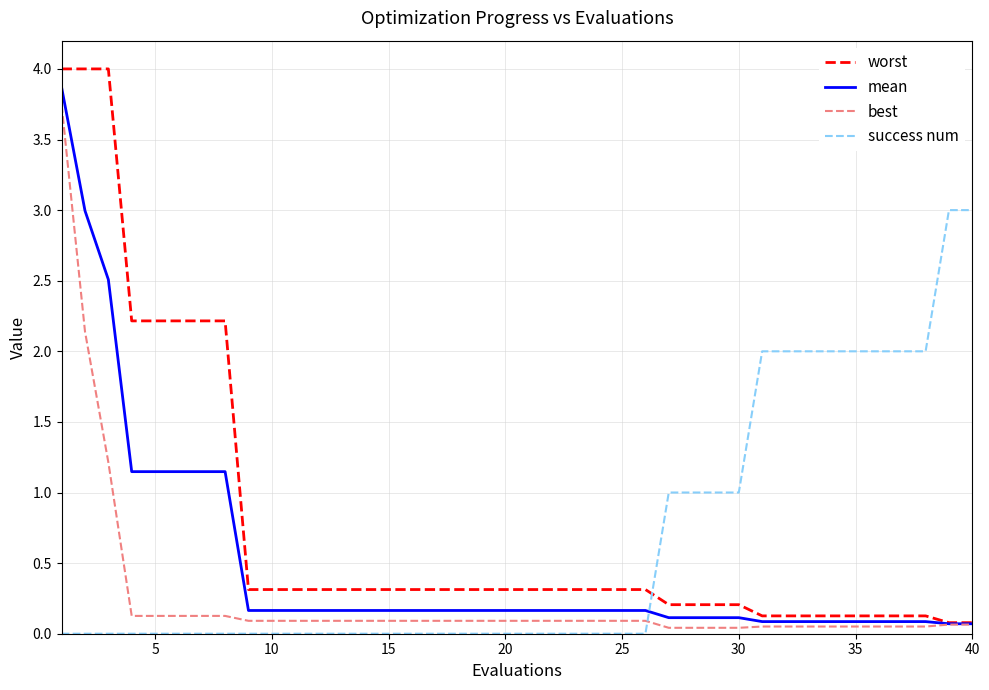

Rank the series by their maximum value, from highest to lowest.

worst, mean, best, success num